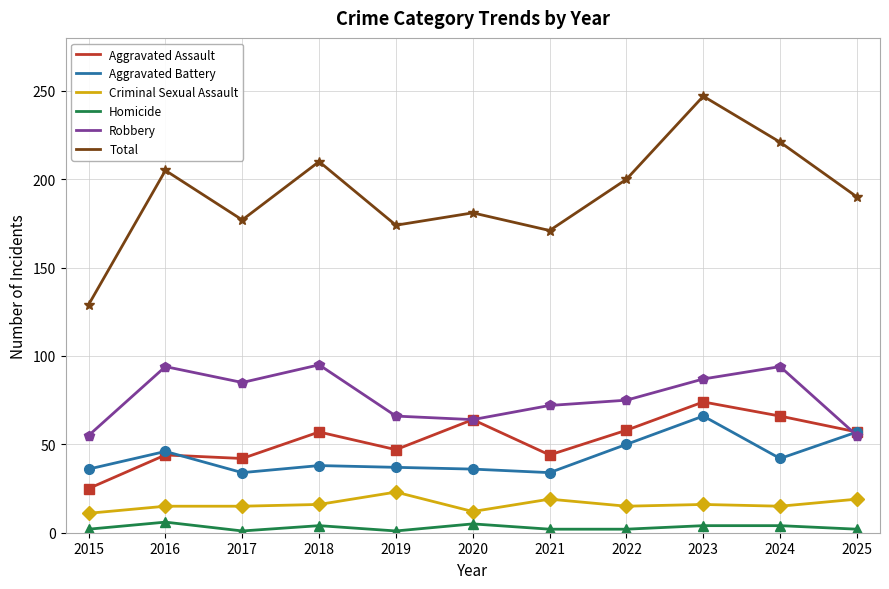

What is the approximate value of Total at 2021?

171